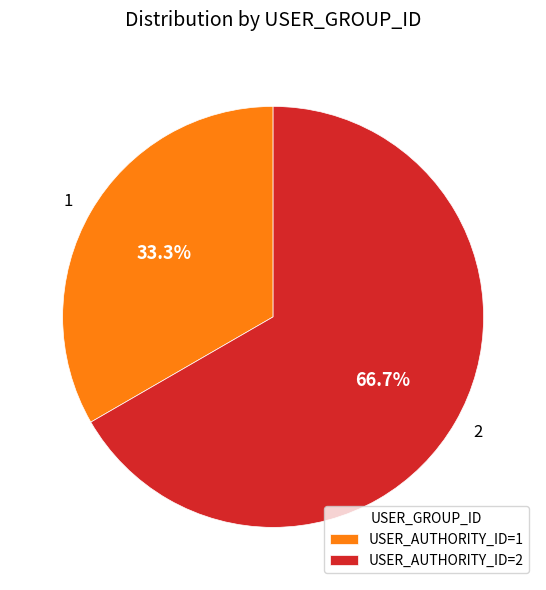

Does any single category account for the majority?

Yes